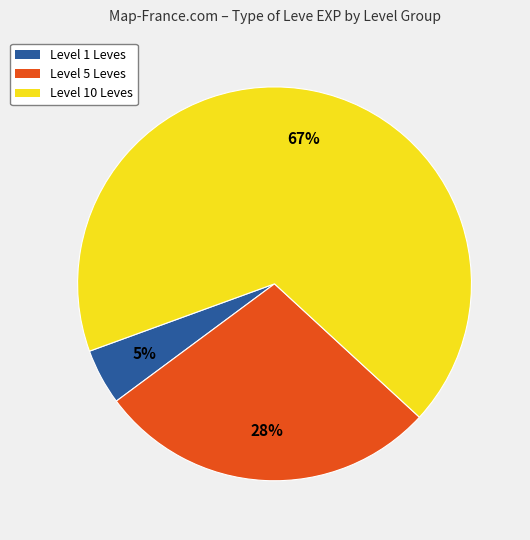

Does any single category account for the majority?

Yes